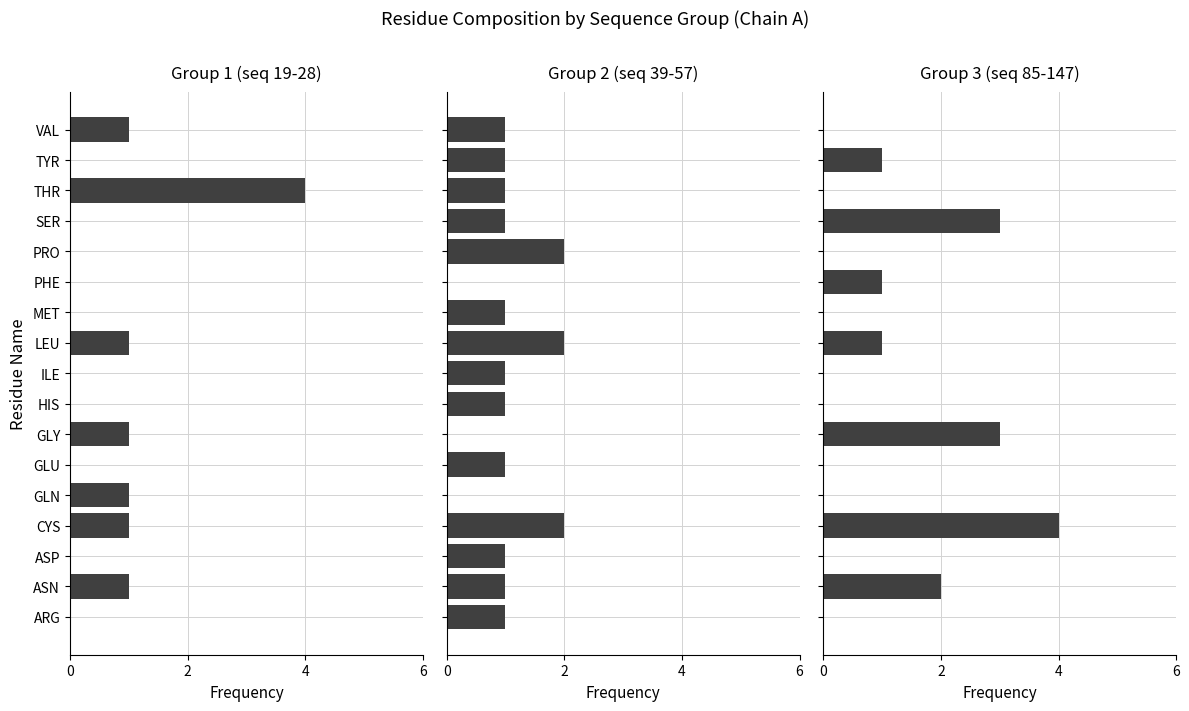

Which series has the largest total across all categories?

Group 2 (seq 39-57)